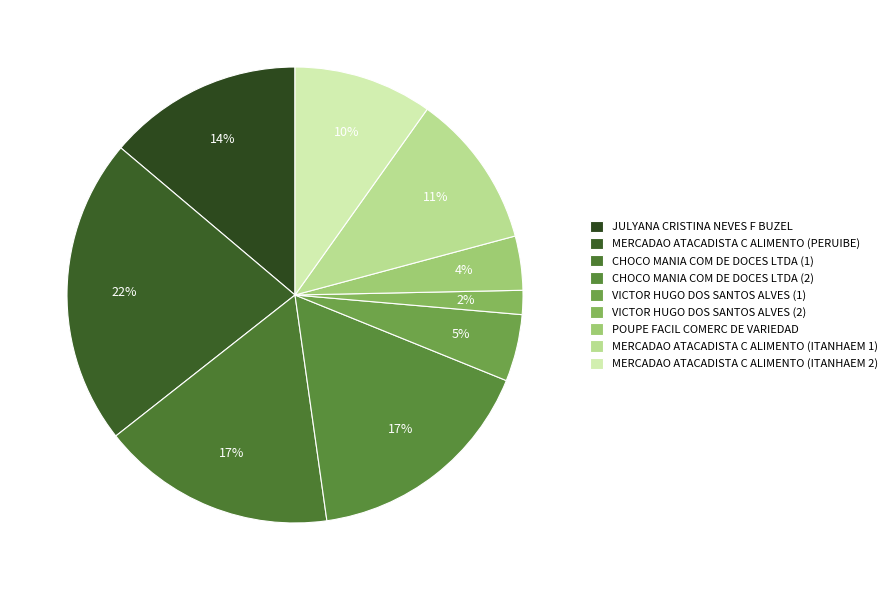

What percentage do MERCADAO ATACADISTA C ALIMENTO (ITANHAEM 1) and CHOCO MANIA COM DE DOCES LTDA (1) together represent?

27.6%